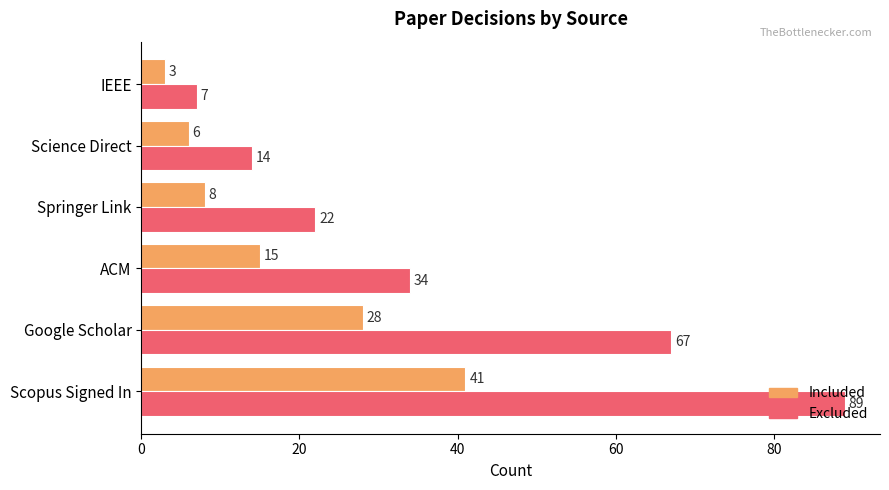

At which category is the sum across all series the highest?

Scopus Signed In